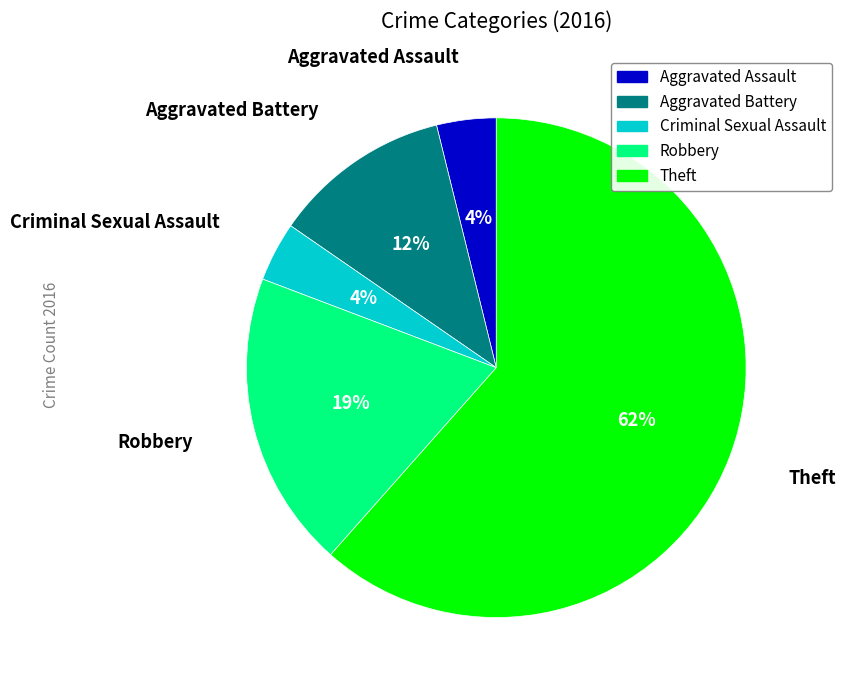

What is the largest slice in the pie chart?

Theft